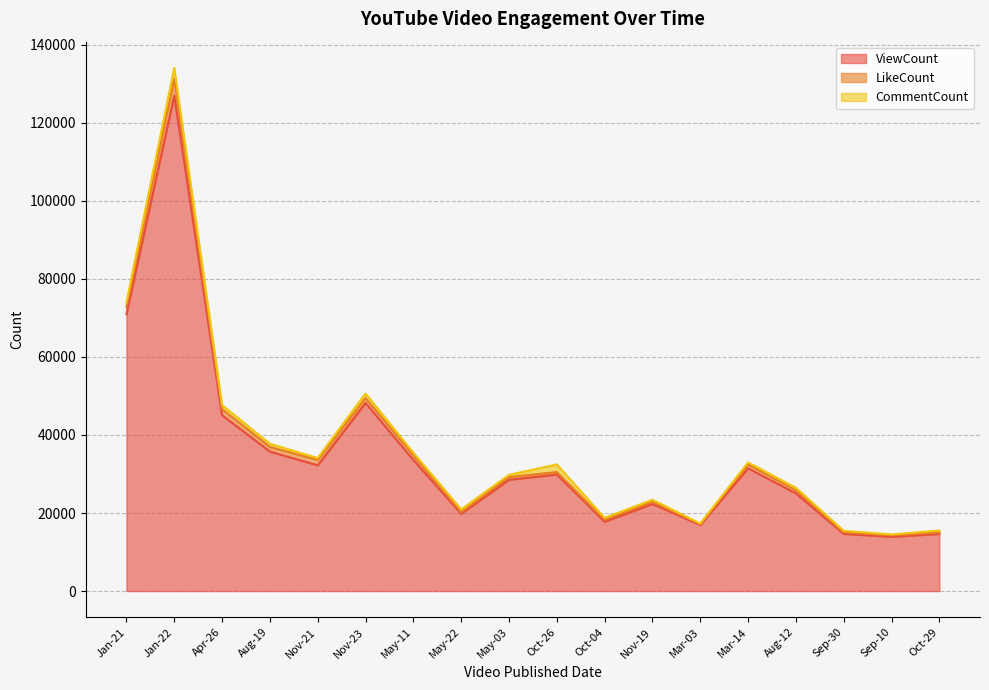

True or false: ViewCount has a value of 48204 at Nov-23.

True